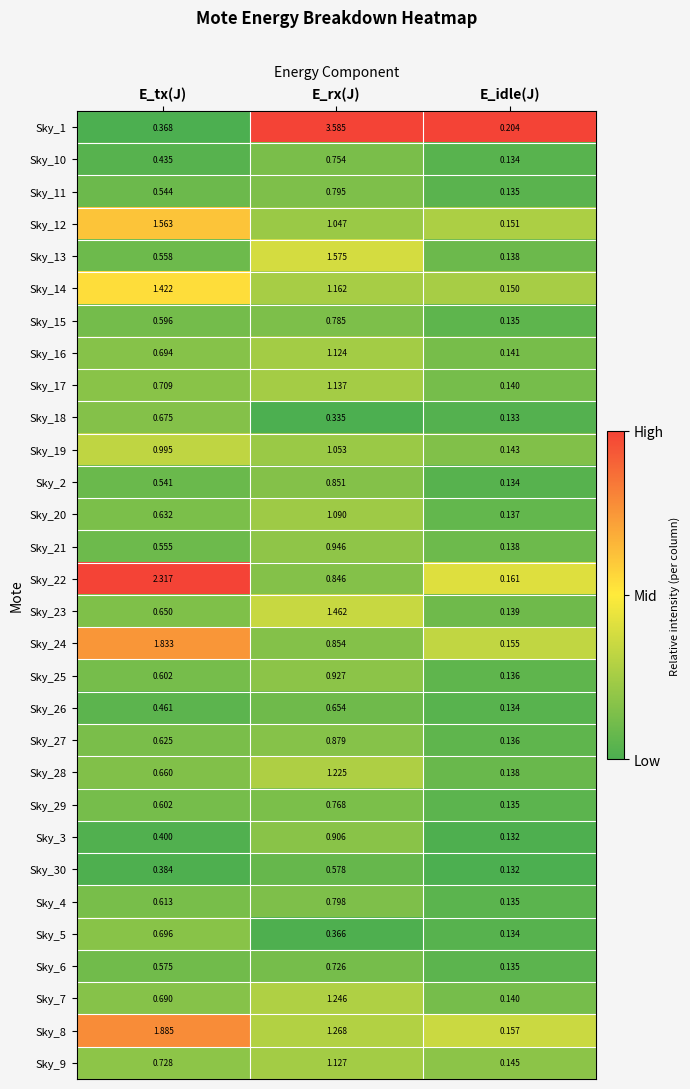

At which label does Sky_24 reach its peak?

E_tx(J)